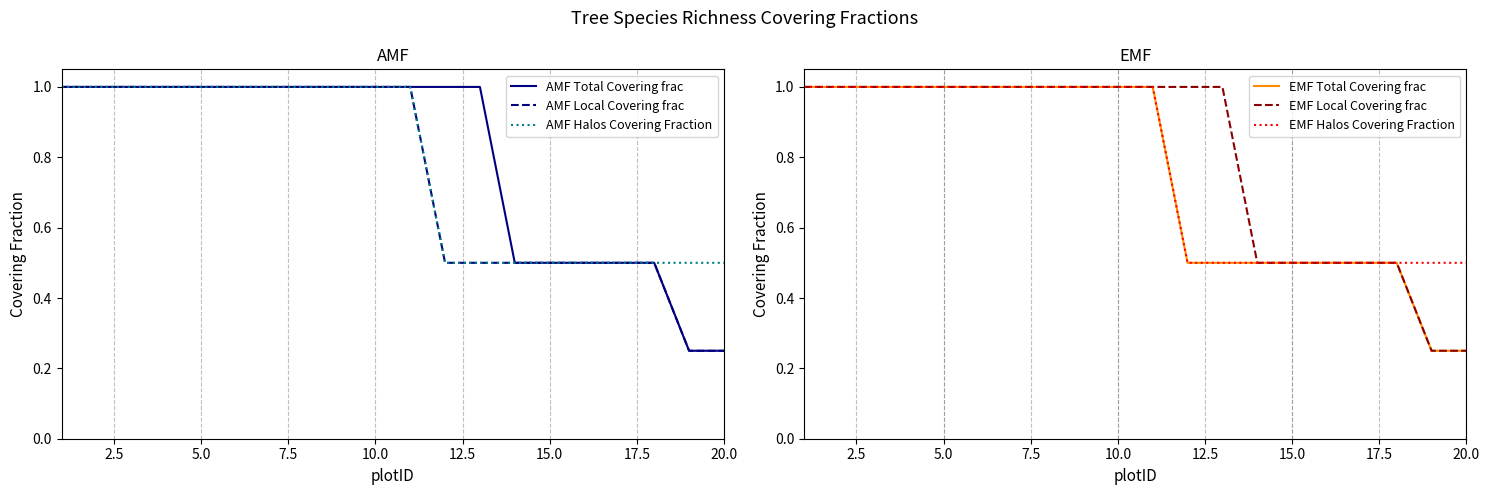

How many lines are shown in the chart?

6